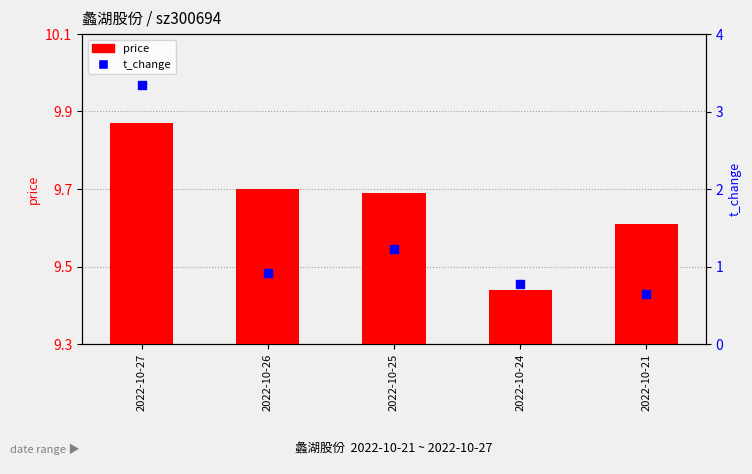

Which series contains the highest Y value?

price